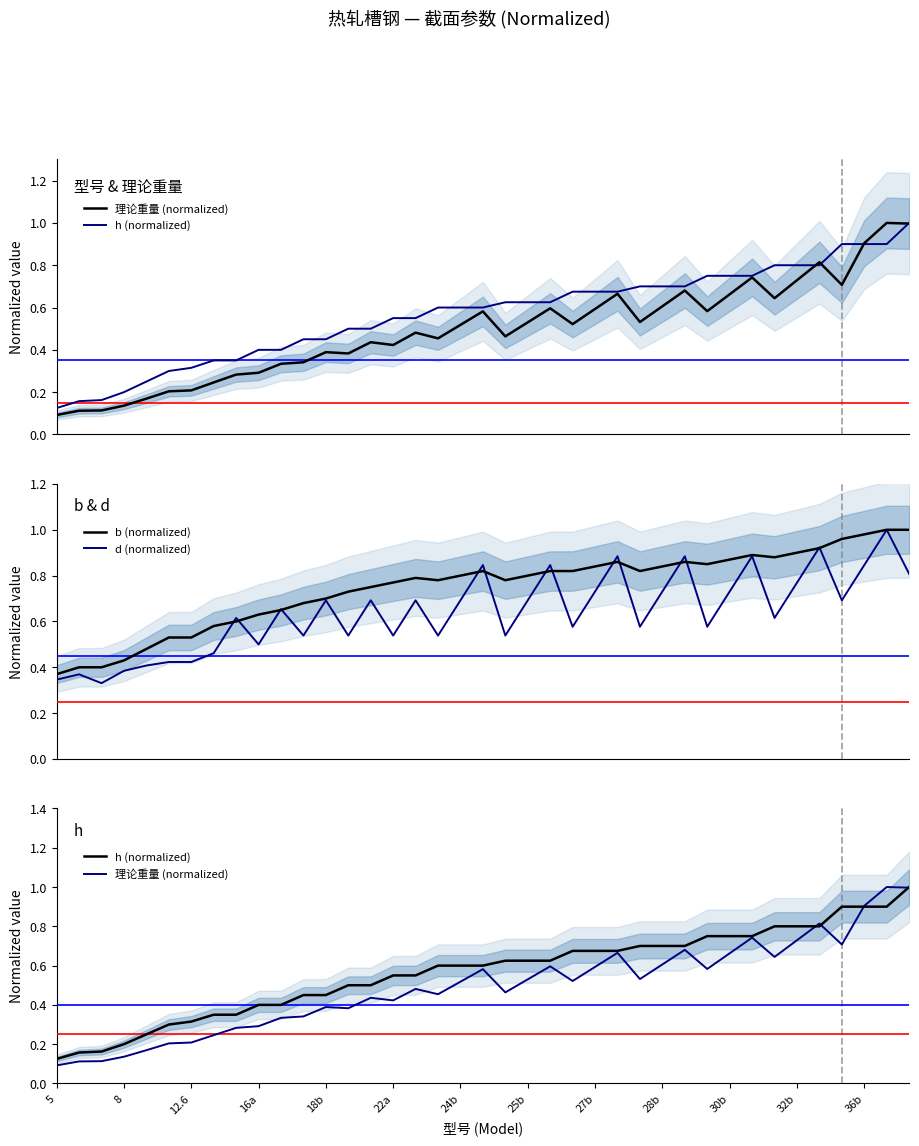

True or false: b (normalized) and h (normalized) intersect in this chart.

False